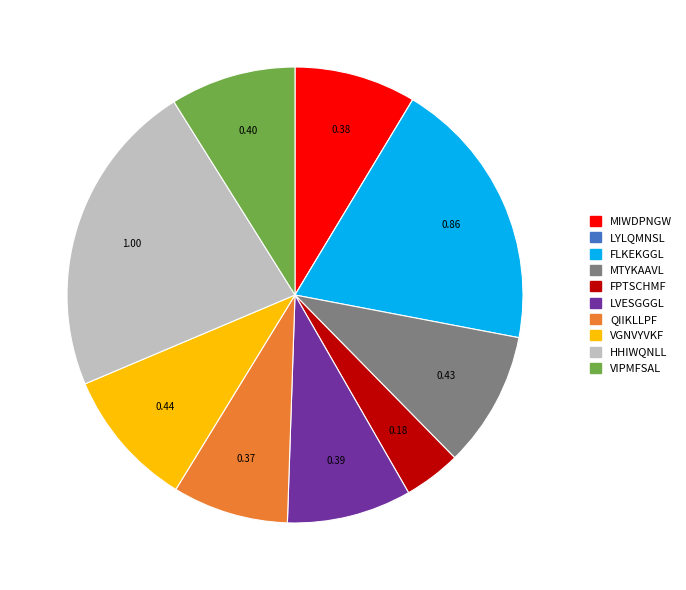

Combined, do MTYKAAVL and LVESGGGL account for over 50%?

No